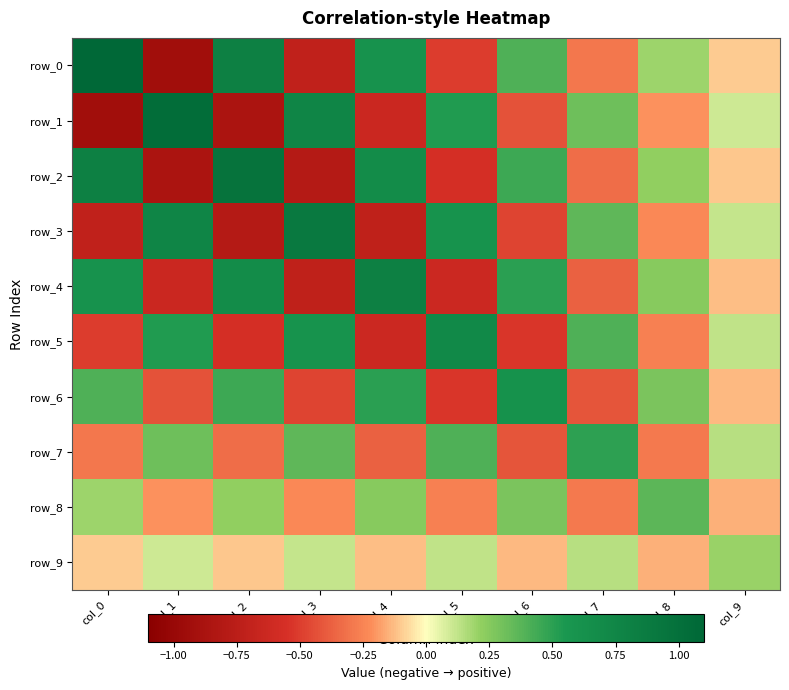

What value does the row_2 series have at col_9?

-0.1